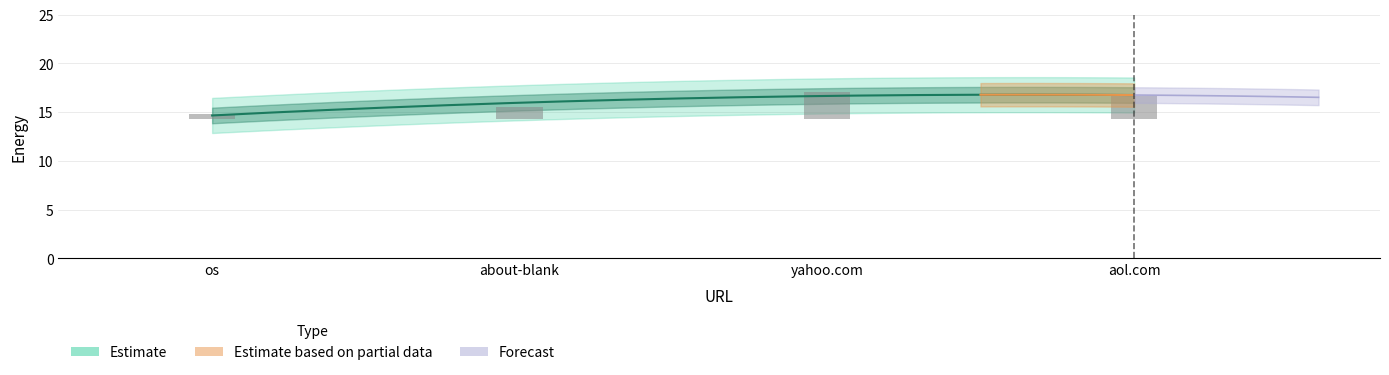

Rank the categories by value from highest to lowest.

yahoo.com, aol.com, about-blank, os